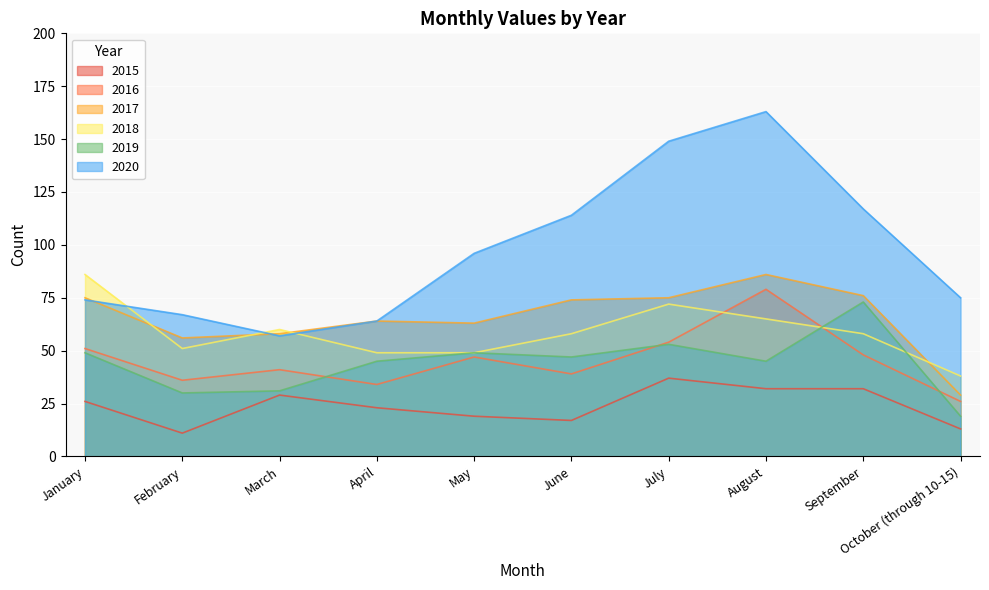

How many interior local peaks does the 2016 series have?

3